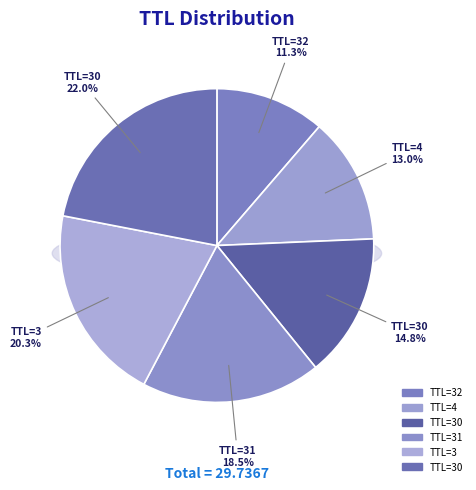

How much of the chart is everything except 30?

78.0%